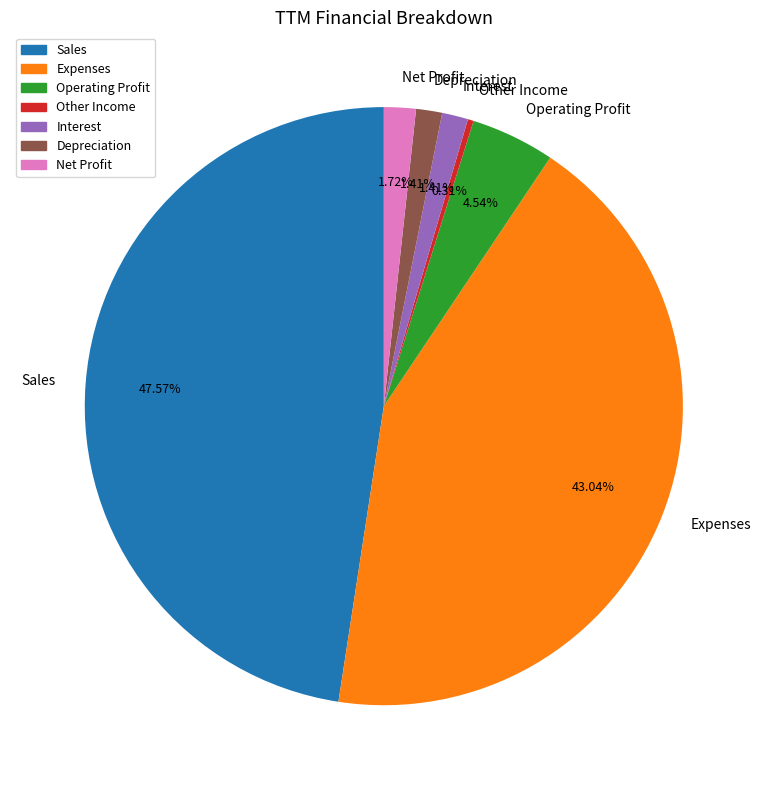

What percentage is the Operating Profit slice, to the nearest percent?

5%